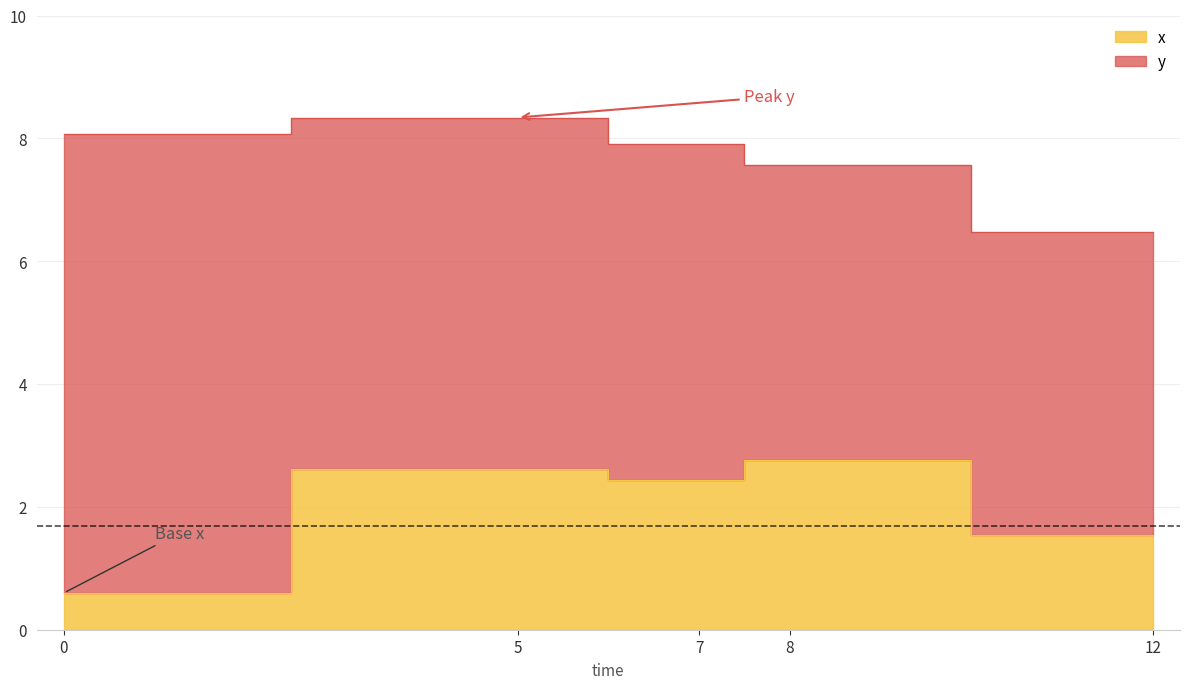

True or false: y and x cross at least once.

False